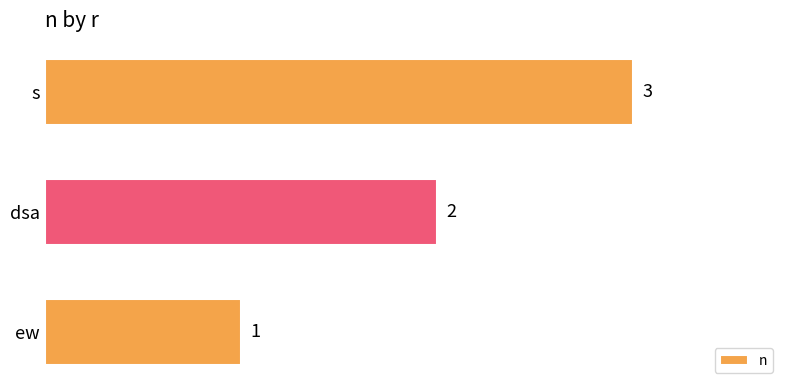

How many values are between 1 and 3?

3